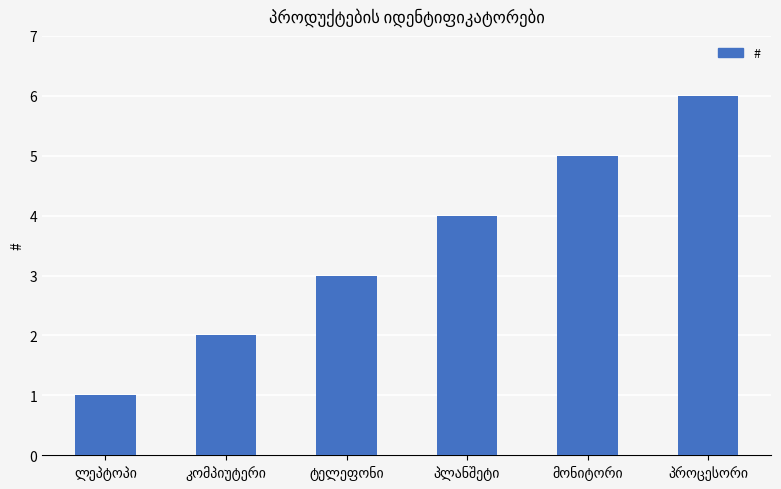

How many data points are less than 4?

3